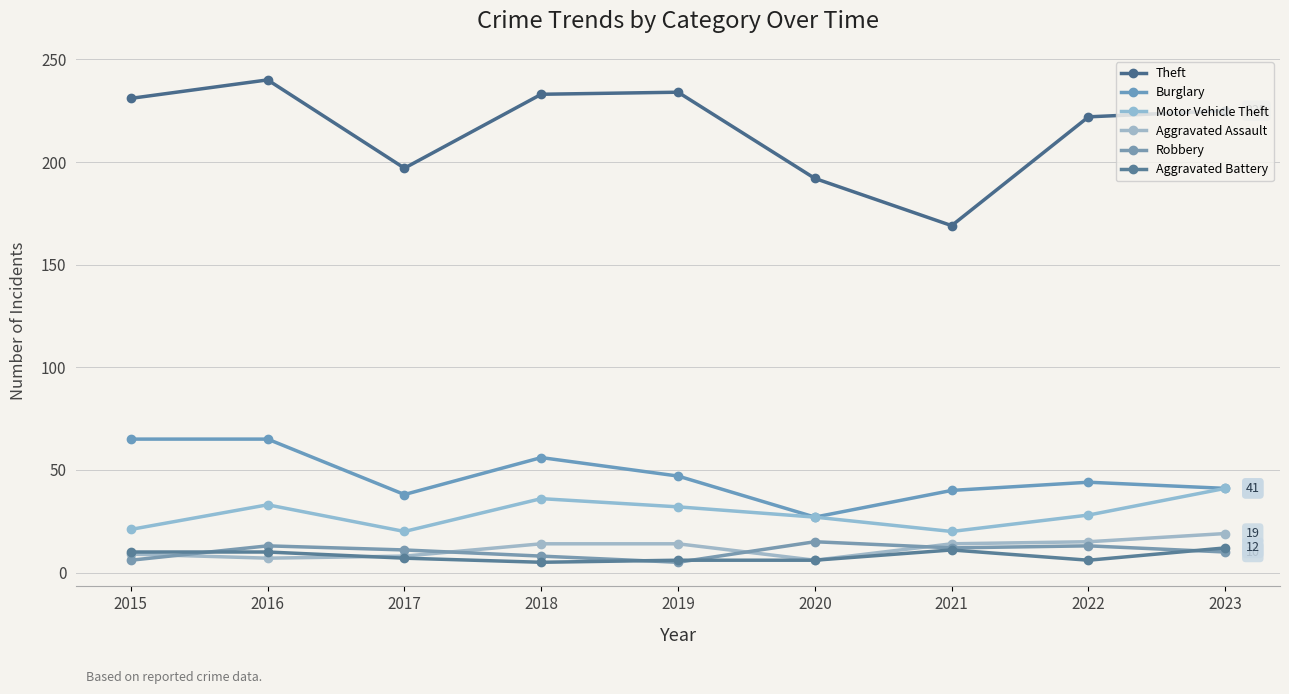

What is the difference between the Theft values at 2016 and 2021?

71